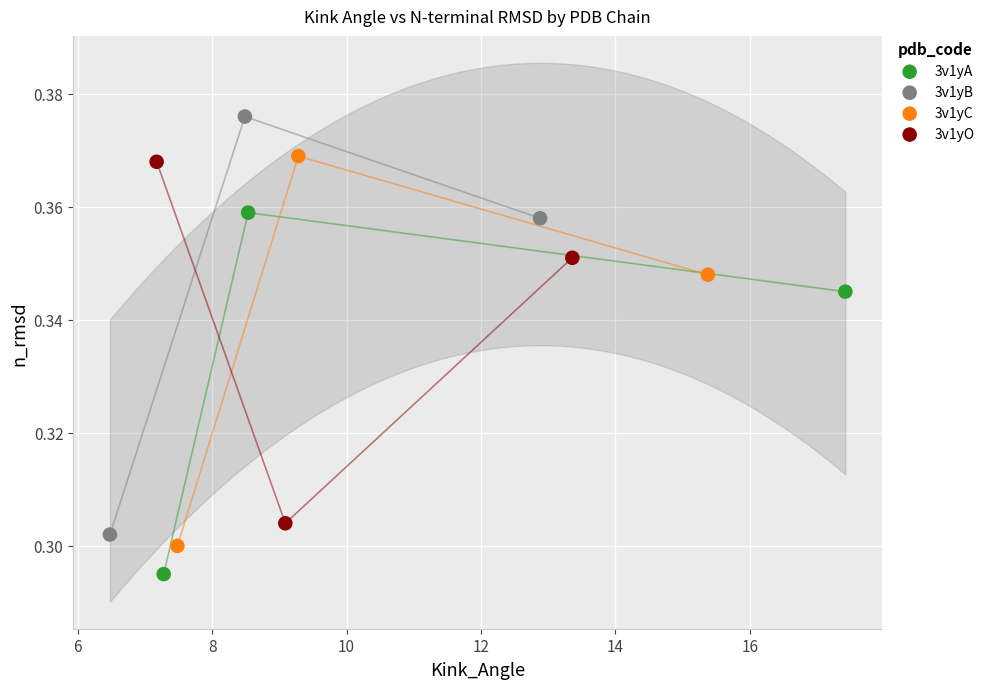

Which series has the largest Y range (max minus min)?

3v1yB